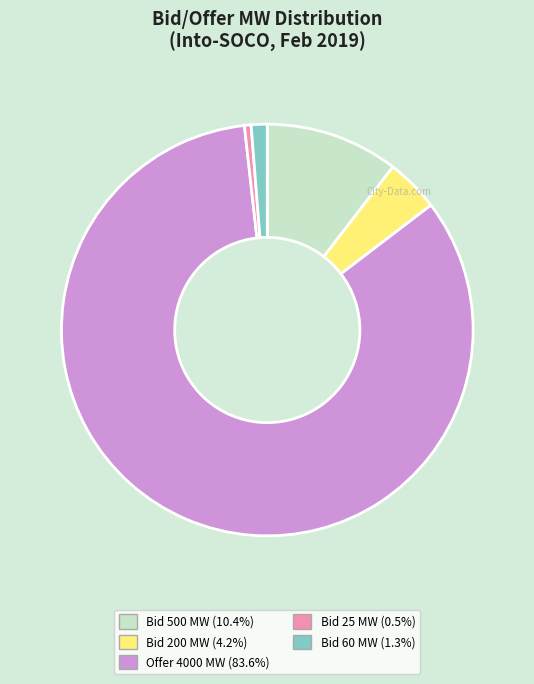

Is there a majority slice in this chart?

Yes